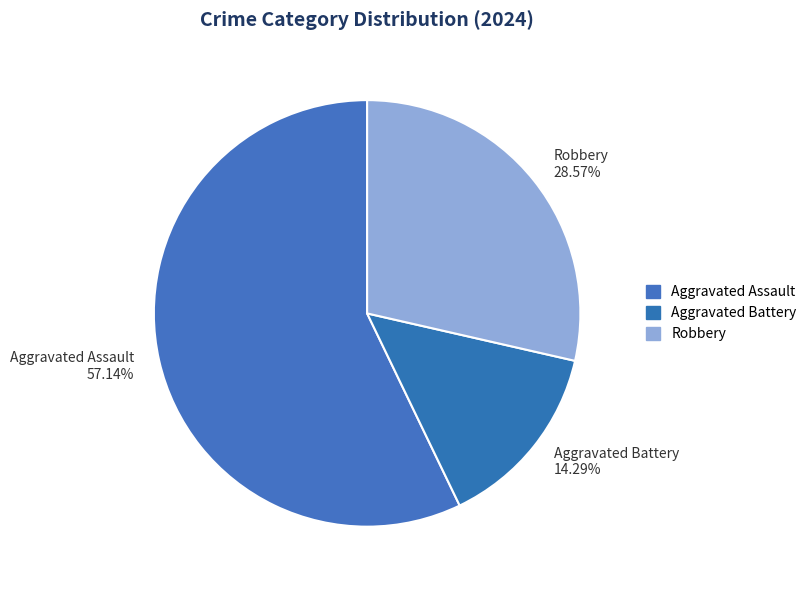

To the nearest percent, what percentage of the pie is Aggravated Battery?

14%